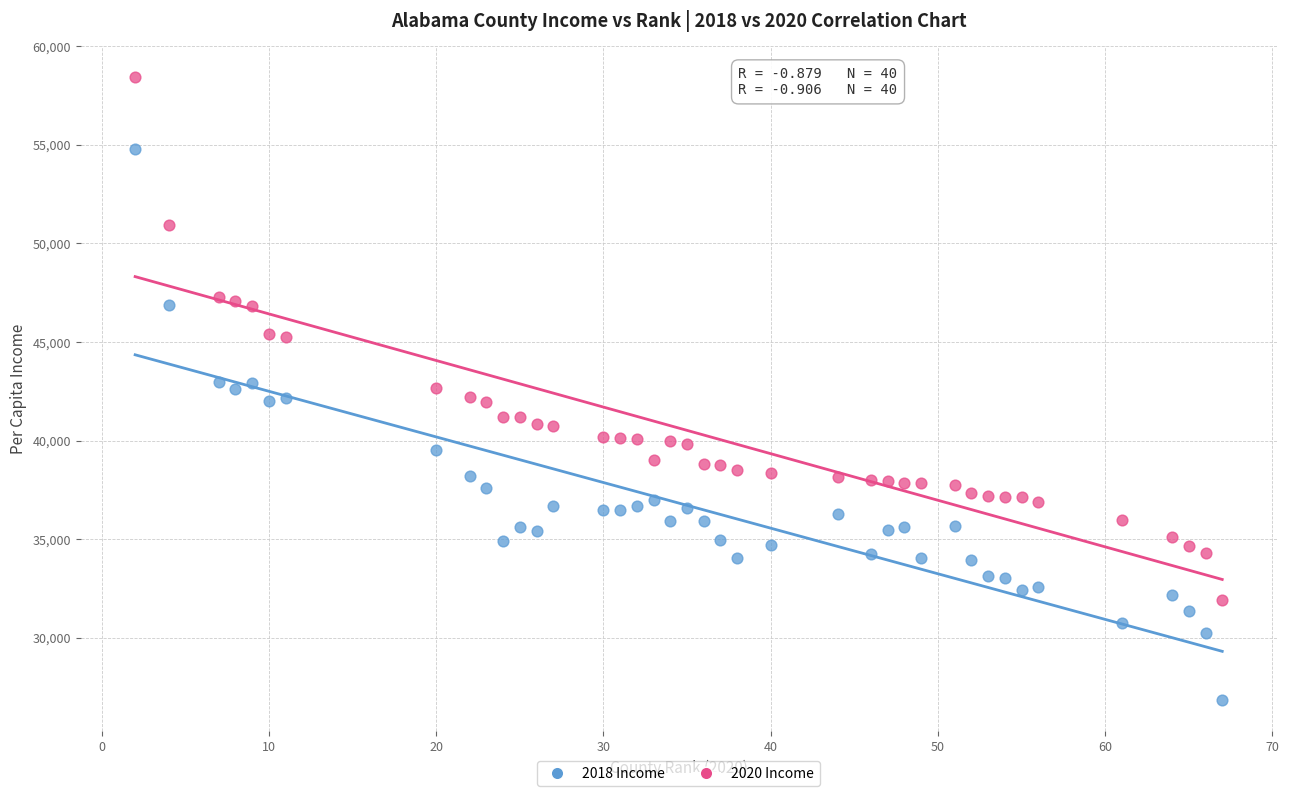

Which series contains the highest Y value?

2020 Income